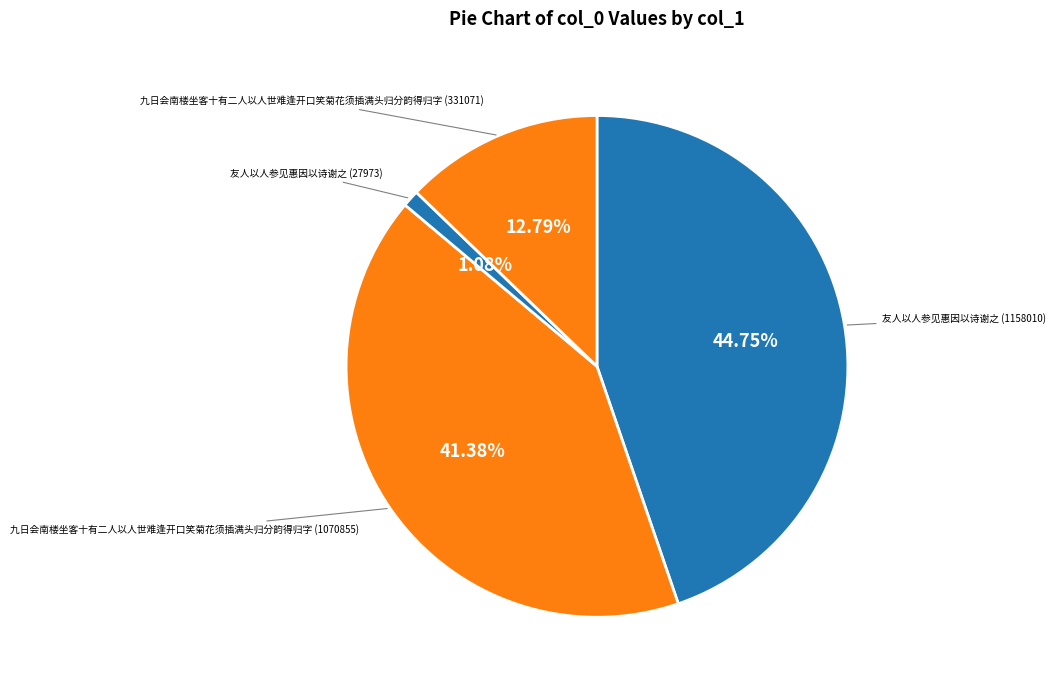

How many segments does this pie chart have?

4